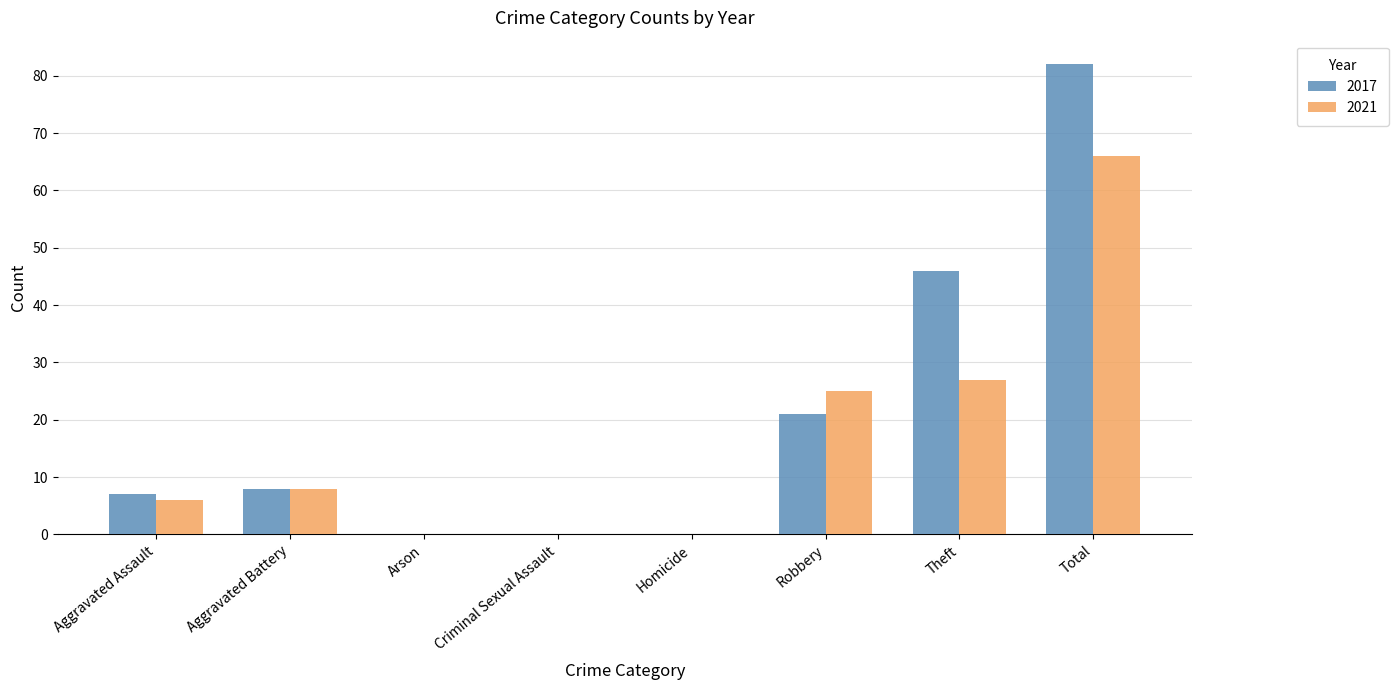

Is the value of 2017 at Homicide greater than the value of 2021 at Aggravated Battery?

No